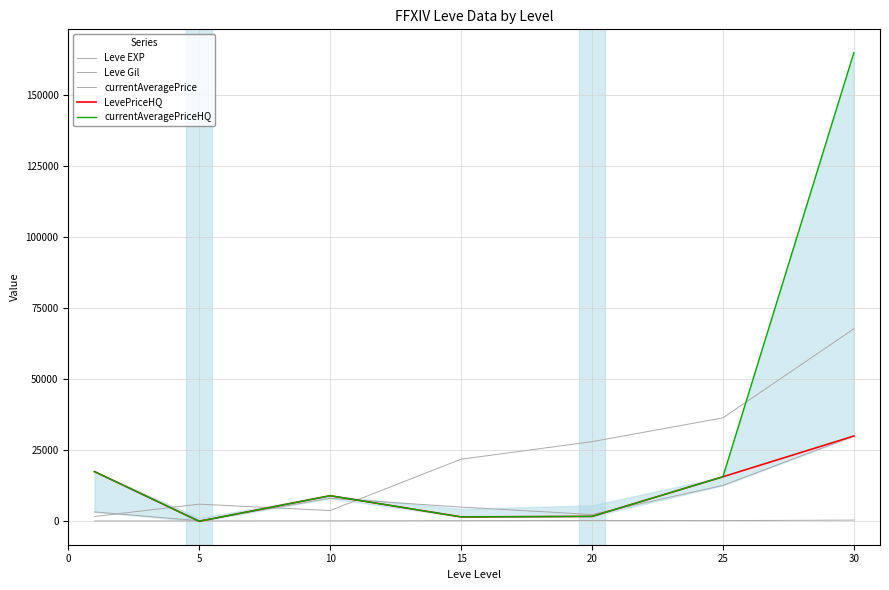

Which series ends up on top after the final intersection of currentAveragePriceHQ and Leve EXP?

currentAveragePriceHQ